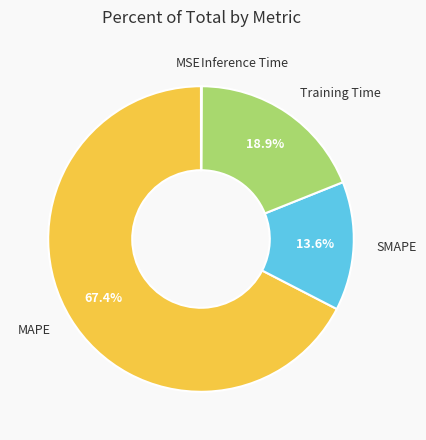

Rank the categories by value from lowest to highest.

MSE, Inference Time, SMAPE, Training Time, MAPE